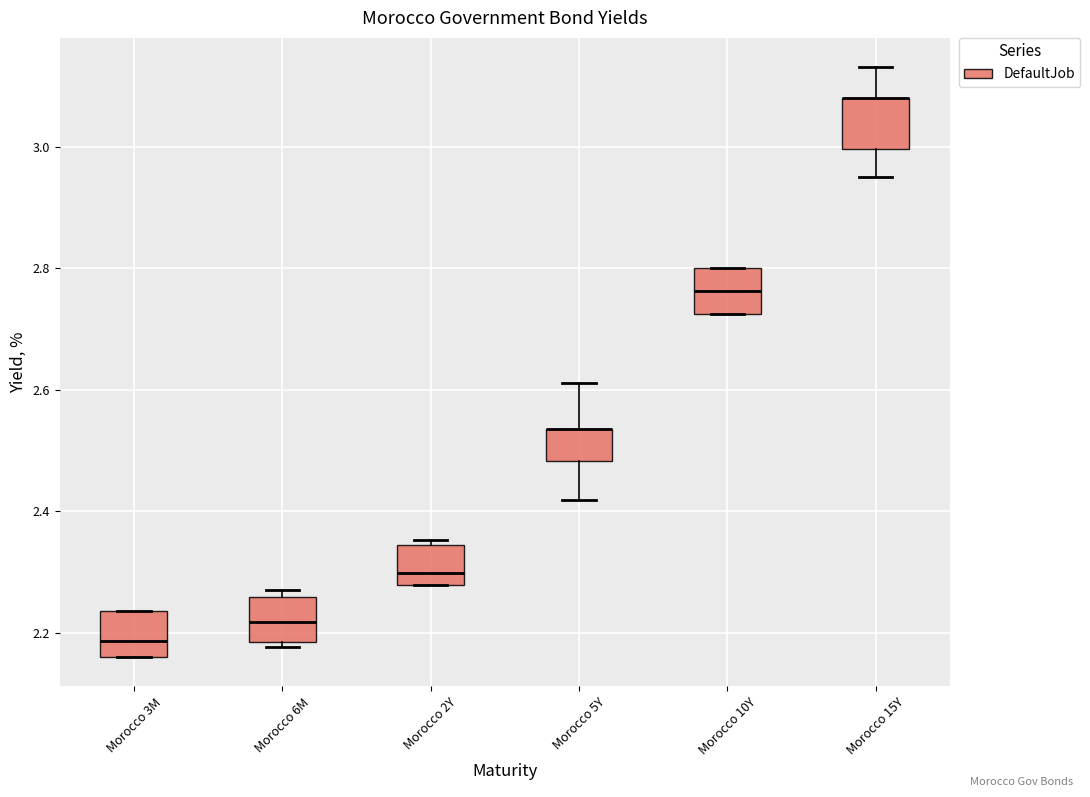

Reading left to right, read every box against the y-axis: the position of its median line, the range the box covers, and the ends of its whiskers. The values are not printed on the chart, so give them approximately, as read against the axis.

Morocco 3M: median 2.18, box 2.16 to 2.24, whiskers 2.16 to 2.24
Morocco 6M: median 2.22, box 2.18 to 2.26, whiskers 2.18 (just below the box's lower edge) to 2.28
Morocco 2Y: median 2.30, box 2.28 to 2.34, whiskers 2.28 to 2.36
Morocco 5Y: median 2.54 (drawn on the box's upper edge), box 2.48 to 2.54, whiskers 2.42 to 2.62
Morocco 10Y: median 2.76, box 2.72 to 2.80, whiskers 2.72 to 2.80
Morocco 15Y: median 3.08 (drawn on the box's upper edge), box 3.00 to 3.08, whiskers 2.96 to 3.14